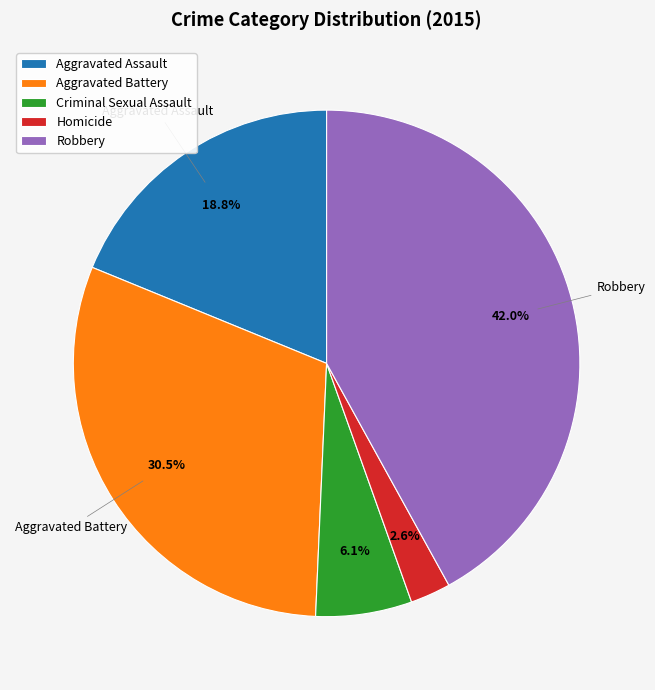

Is the sum of Robbery and Homicide greater than half?

No